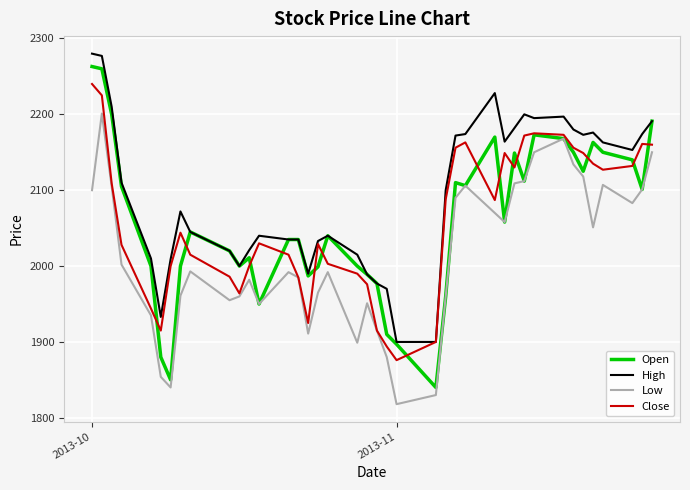

Which series has the largest total across all categories?

High